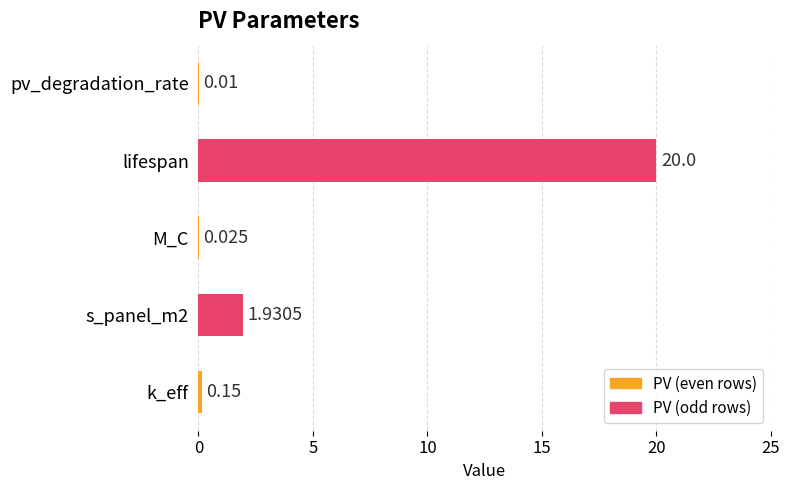

Which has a higher value, k_eff or lifespan?

lifespan